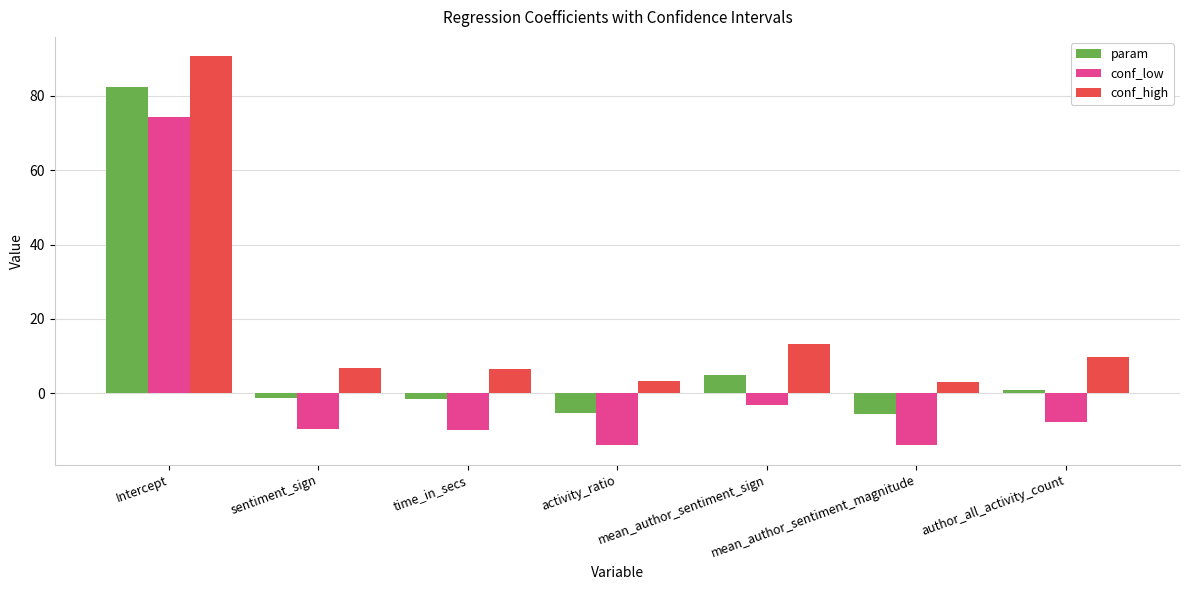

What value does the conf_high series have at Intercept?

90.6